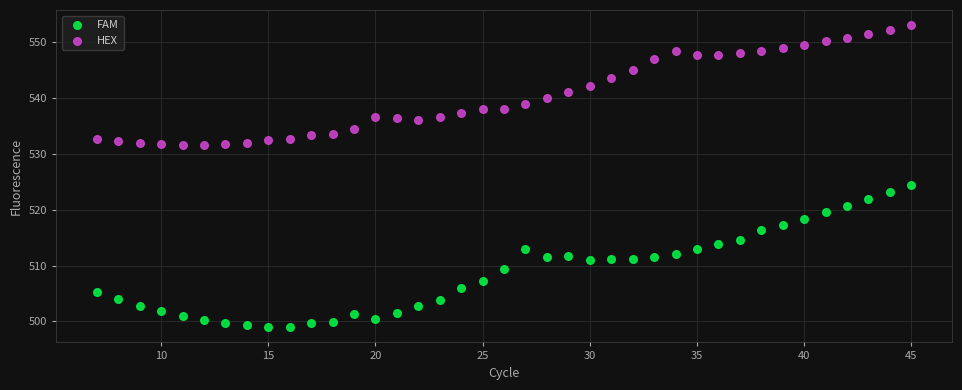

Which series reaches the minimum Y coordinate?

FAM